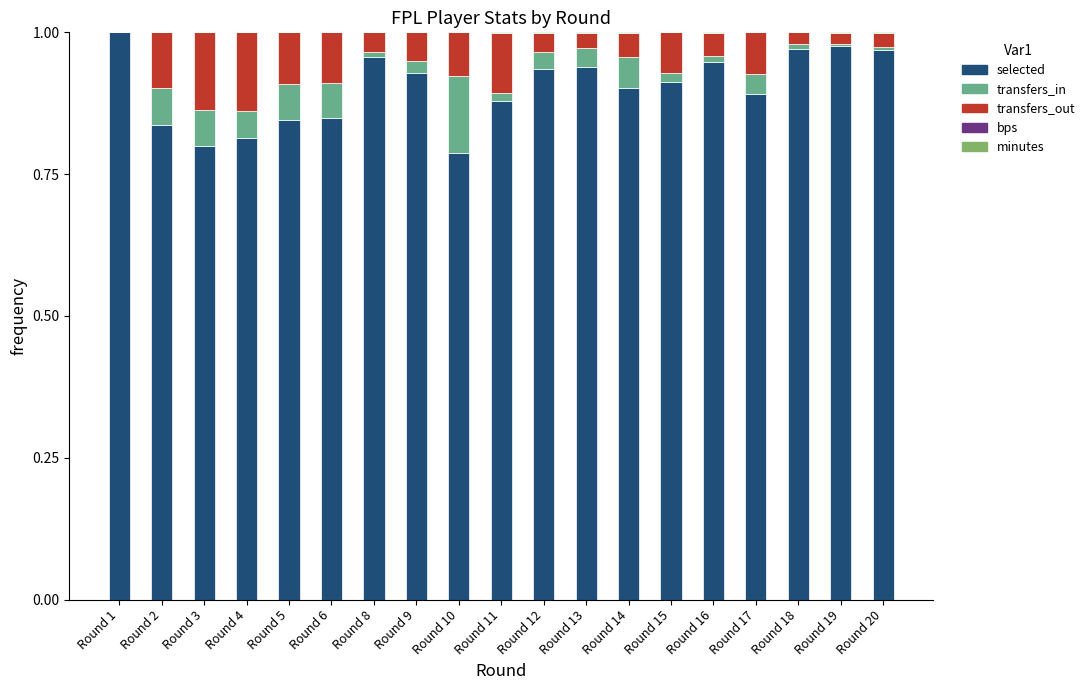

Count the number of categories in the chart.

19